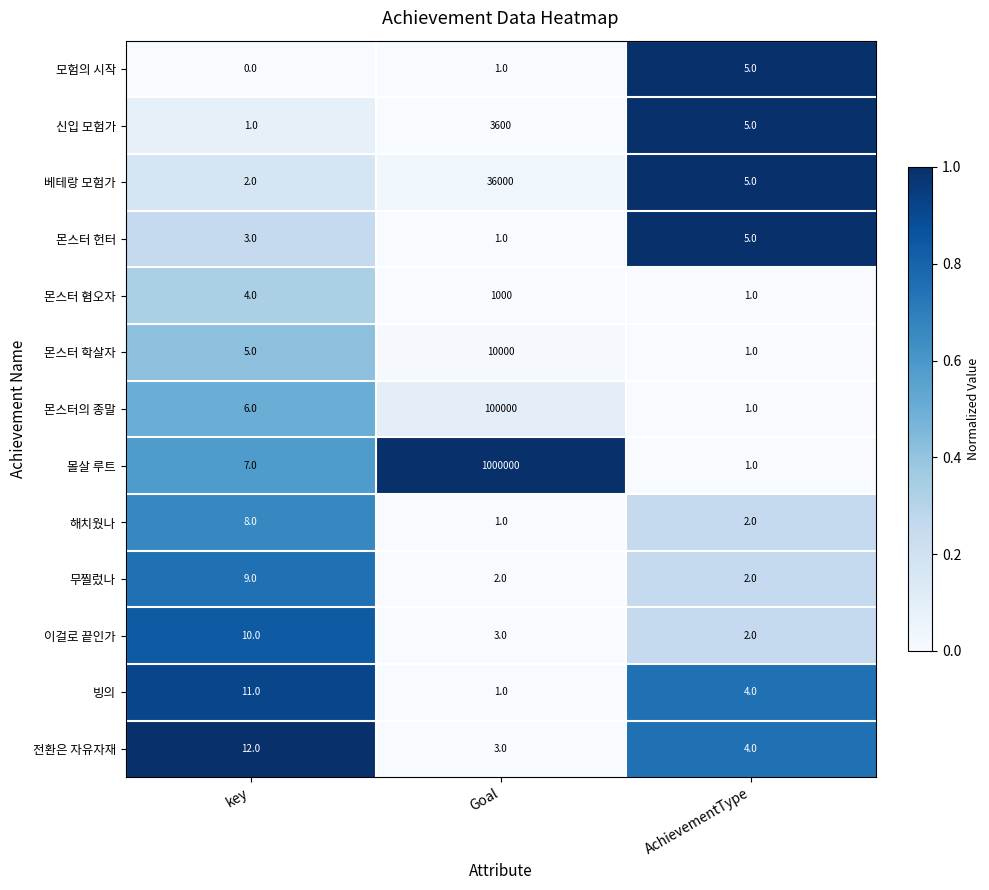

What is the total value across all series at key?

78